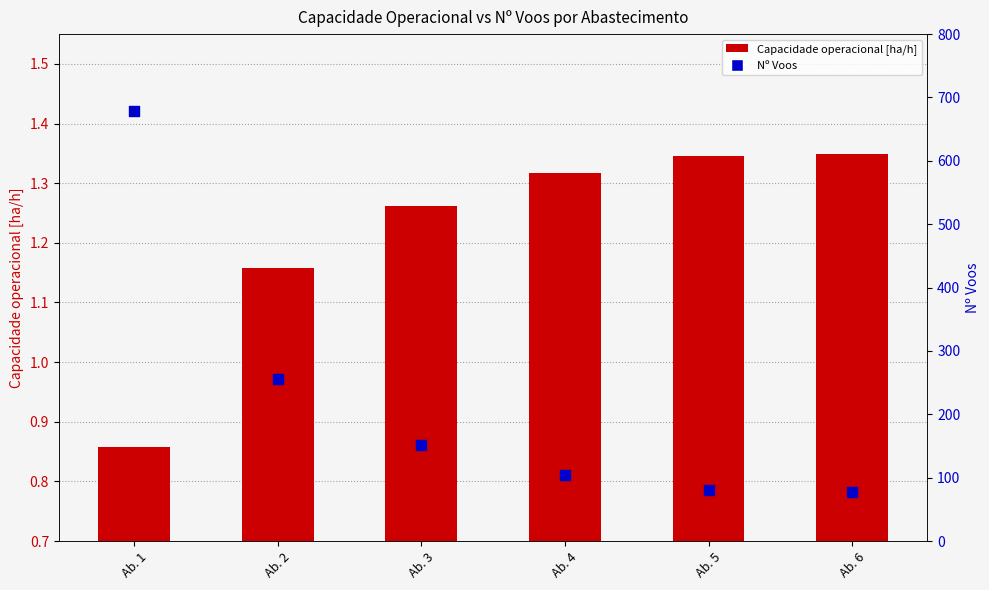

Which series has the widest spread of Y values?

Nº Voos